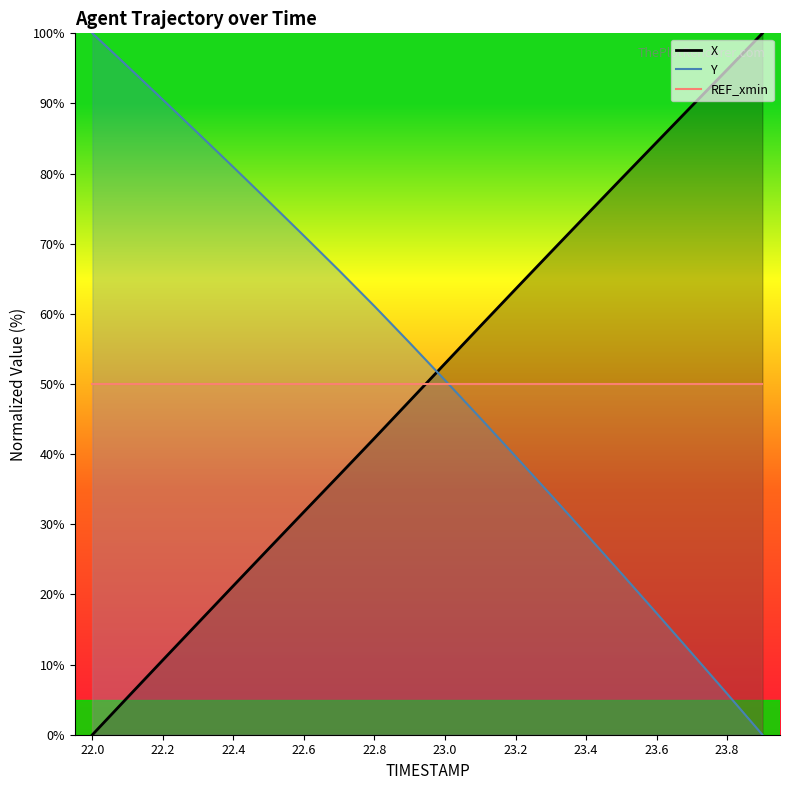

What is the difference between the maximum and minimum values in the X series?

100.0